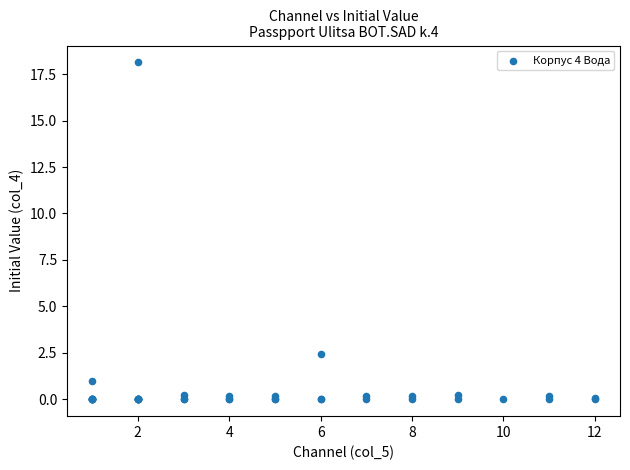

What Y value in the scatter plot is closest to 9?

2.4